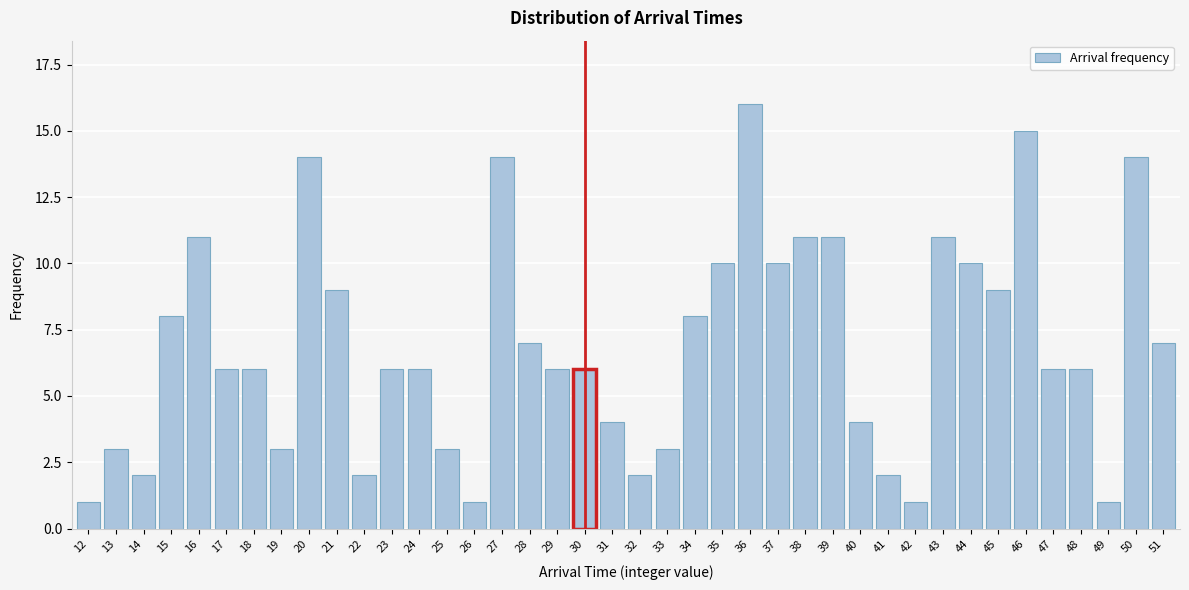

What is the change in value from 16 to 34?

-3